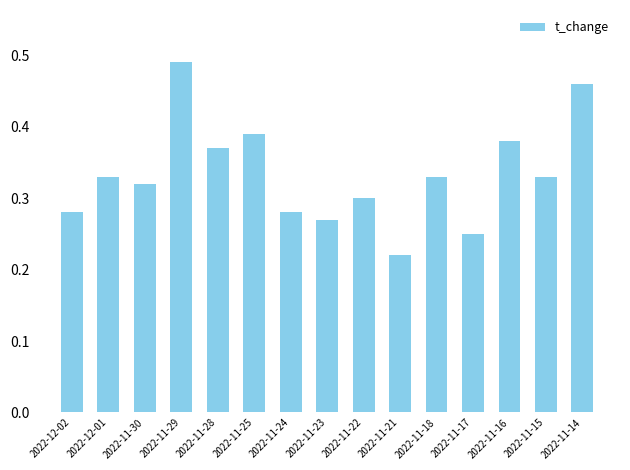

What position from the right is 2022-11-29?

12